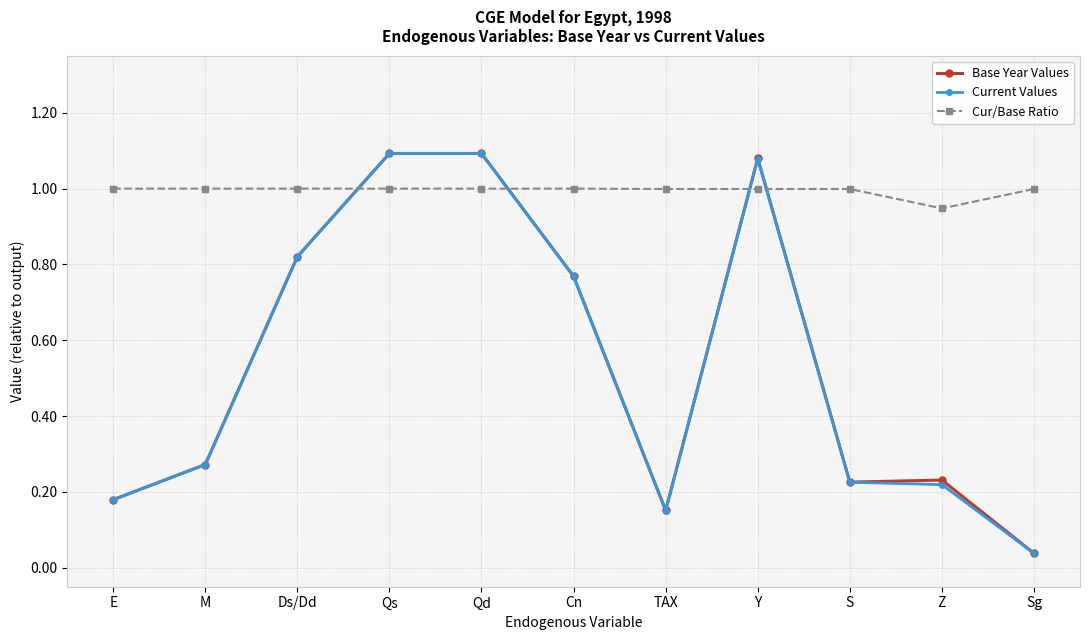

At which label does Cur/Base Ratio reach its minimum?

Z